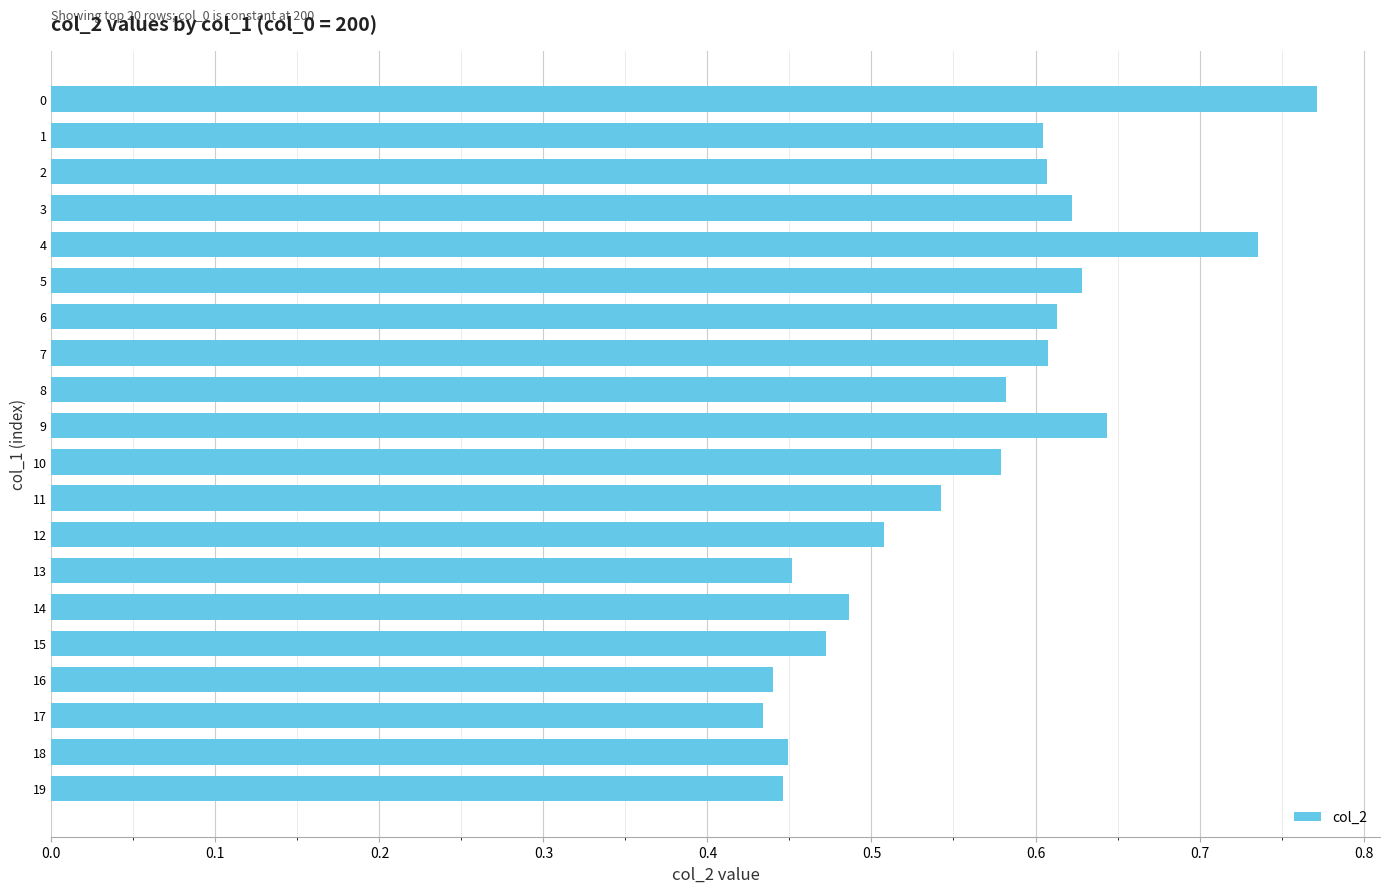

What is the sum of the values at 4 and 18?

1.2